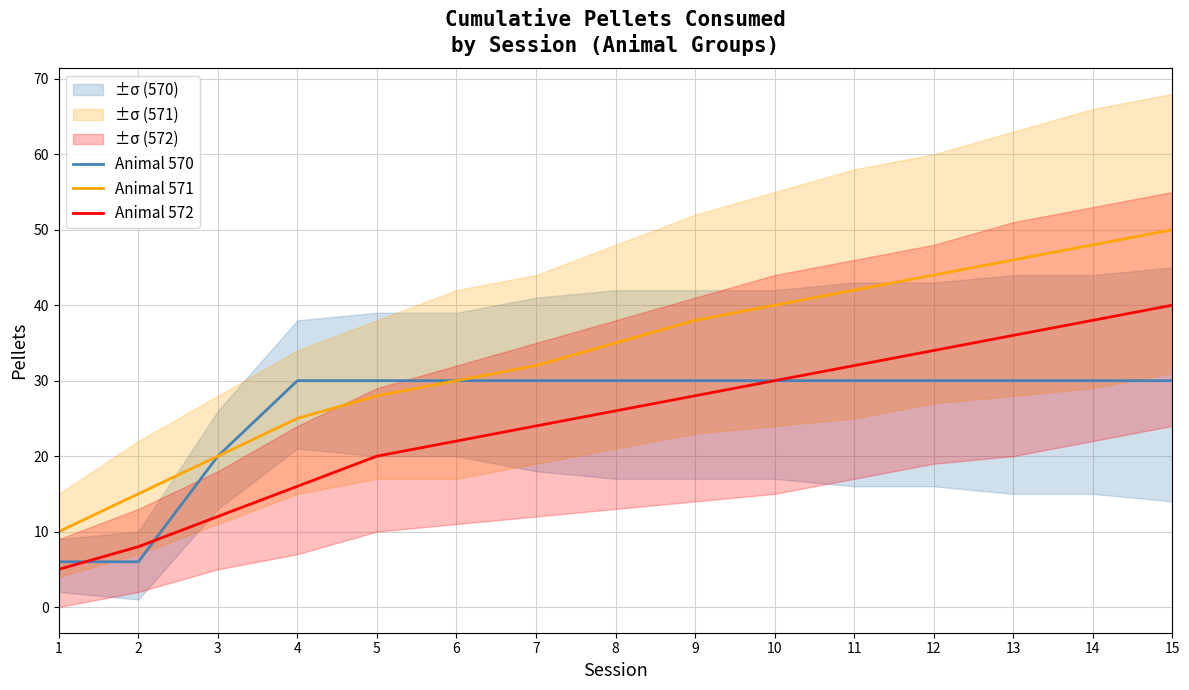

What is the value of the Animal 572 point at the 8th from the left?

26